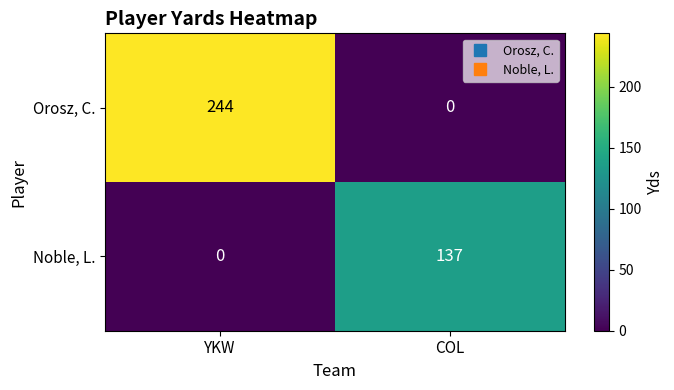

What is the average value of the Orosz, C. series?

122